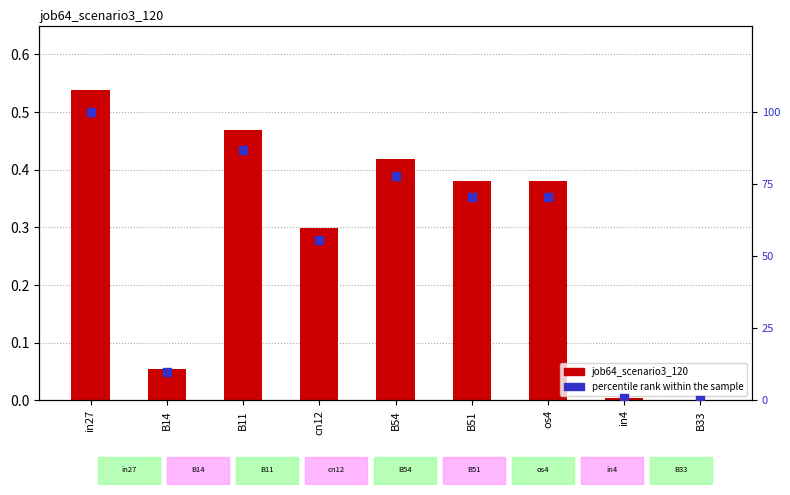

At which category is the sum across all series the highest?

in27